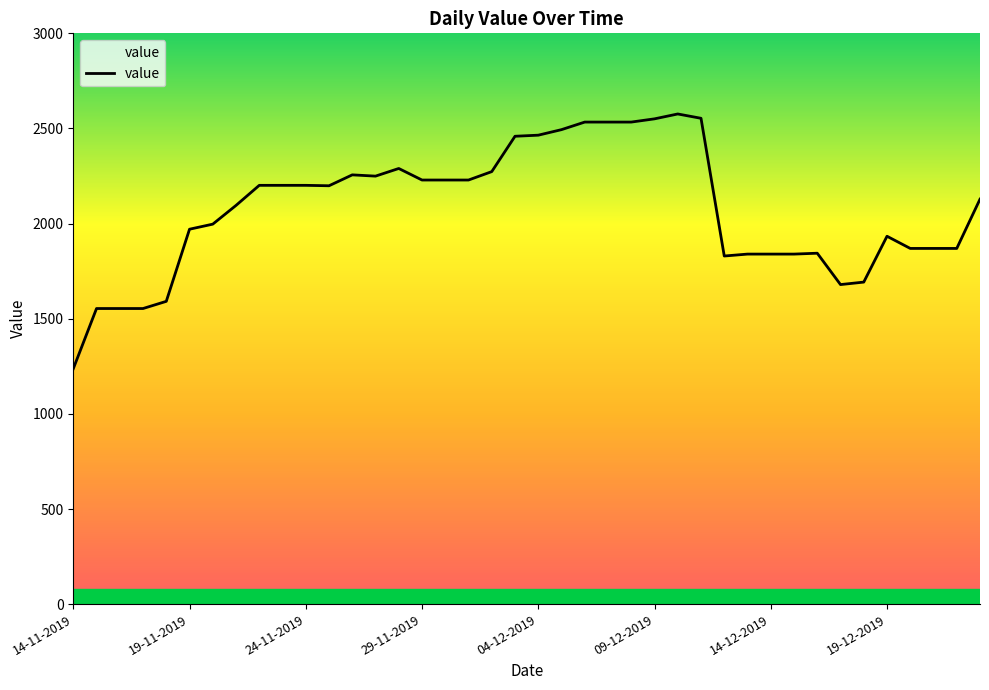

How many lines are shown in the chart?

1